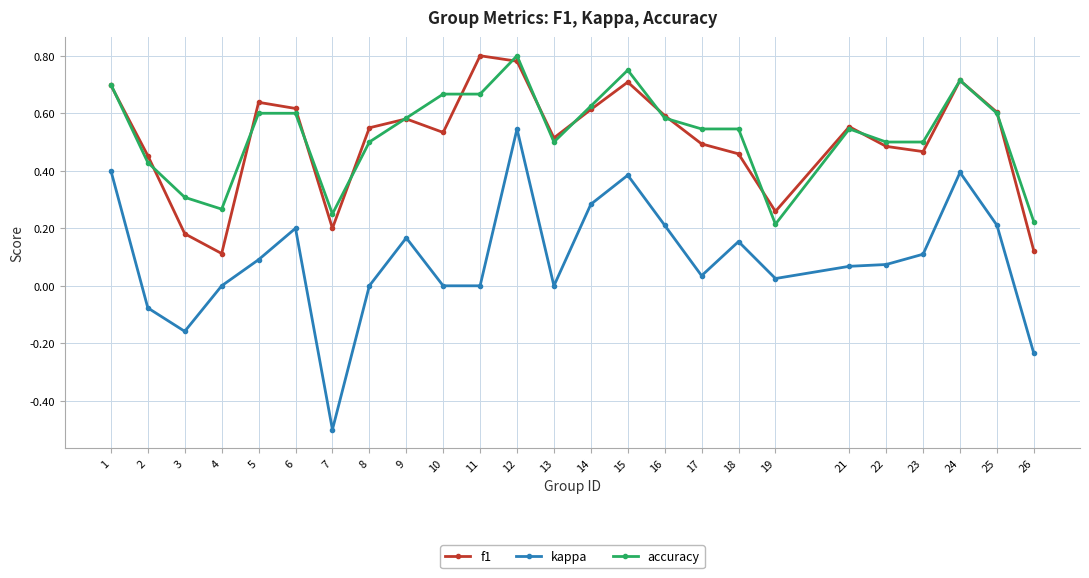

How many data points does each series have?

25